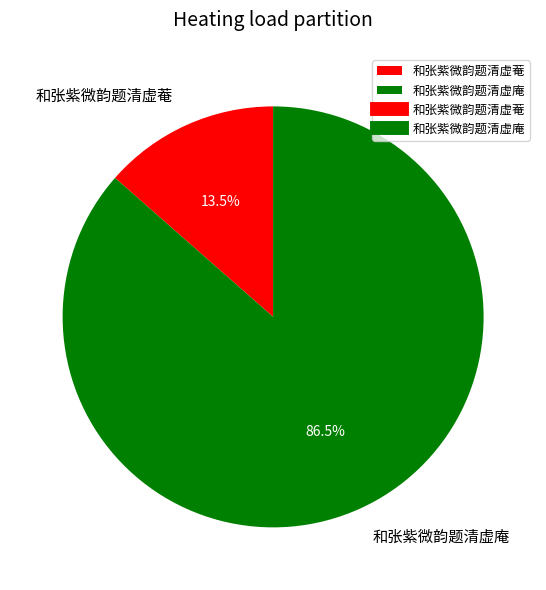

Is there any slice that represents more than half of the pie?

Yes